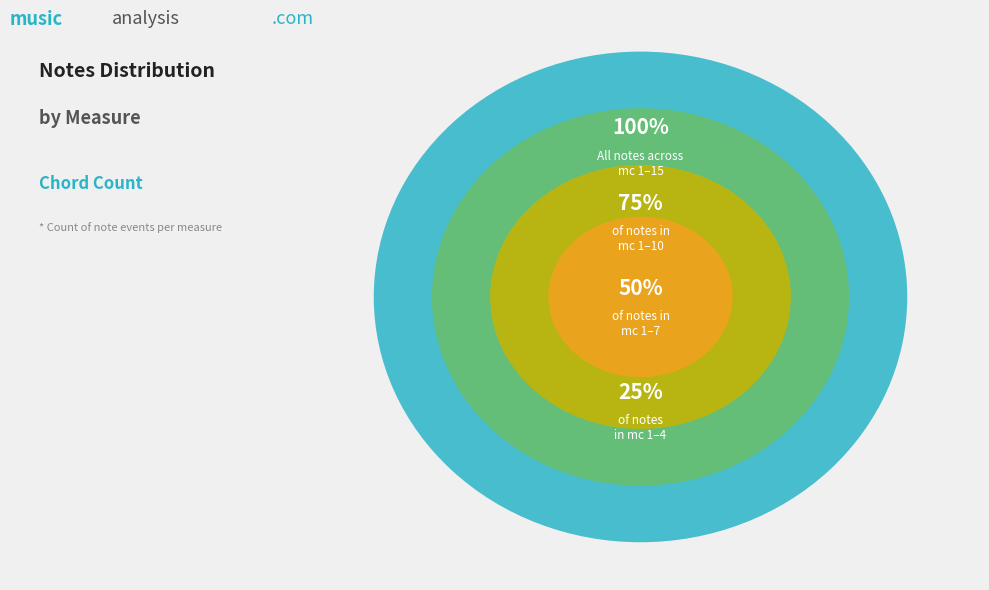

Does 5 represent more than half of the total?

No